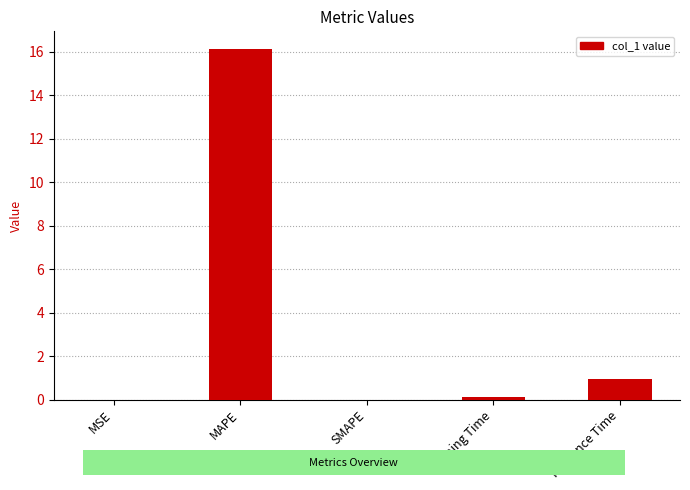

Between SMAPE and MAPE, which is larger?

MAPE